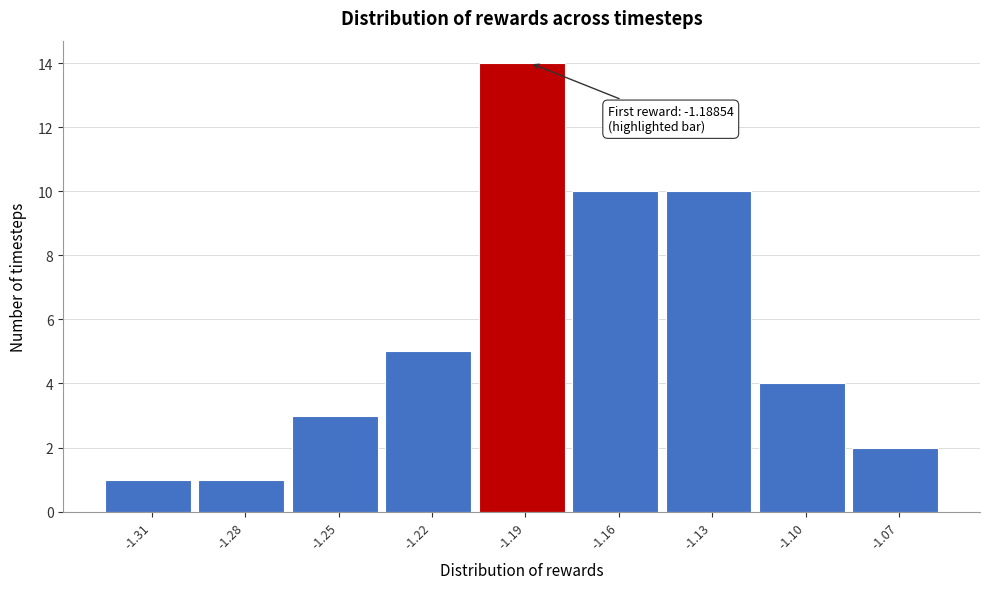

Reading left to right, extract all data points from this chart.

-1.31=1	-1.28=1	-1.25=3	-1.22=5	-1.19=14	-1.16=10	-1.13=10	-1.10=4	-1.07=2